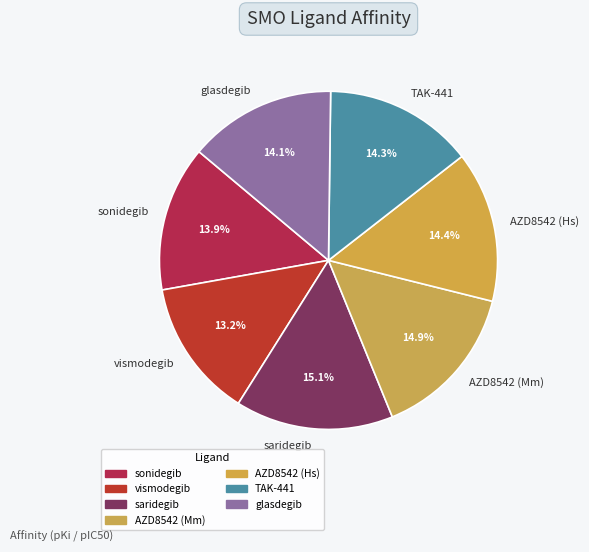

Count the number of slices in the pie.

7